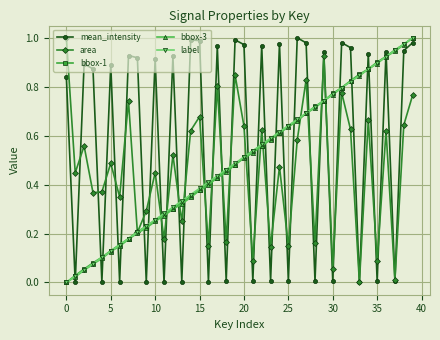

True or false: area has more than 1 points higher than both neighbors.

True